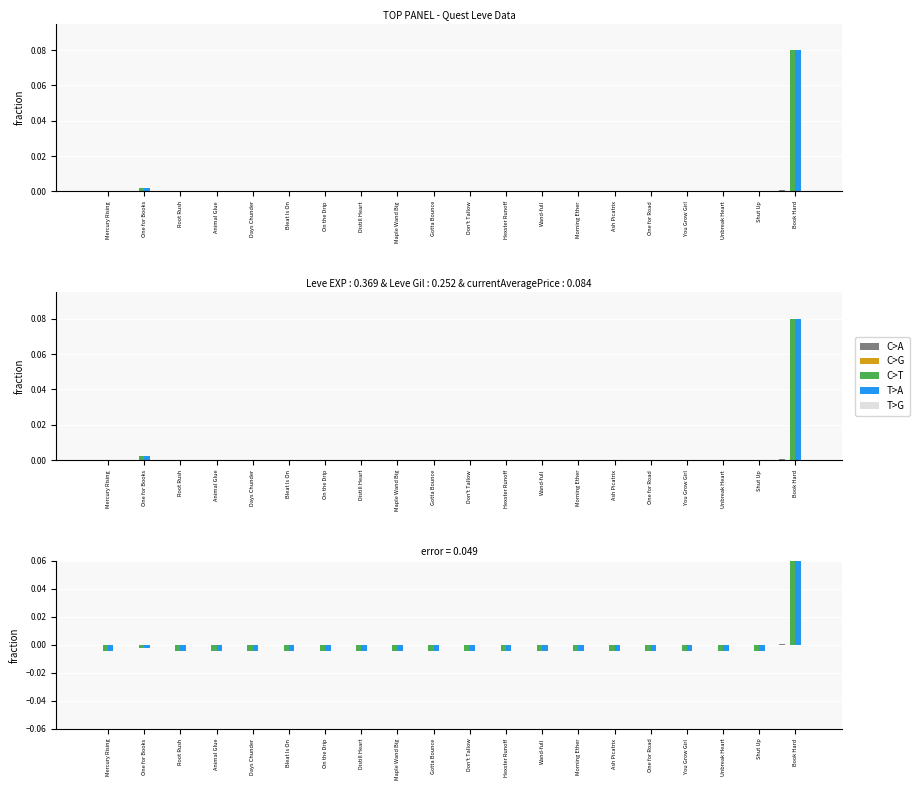

The LevePriceHQ series shows -0.0 at Hexster Runoff. True or false?

False